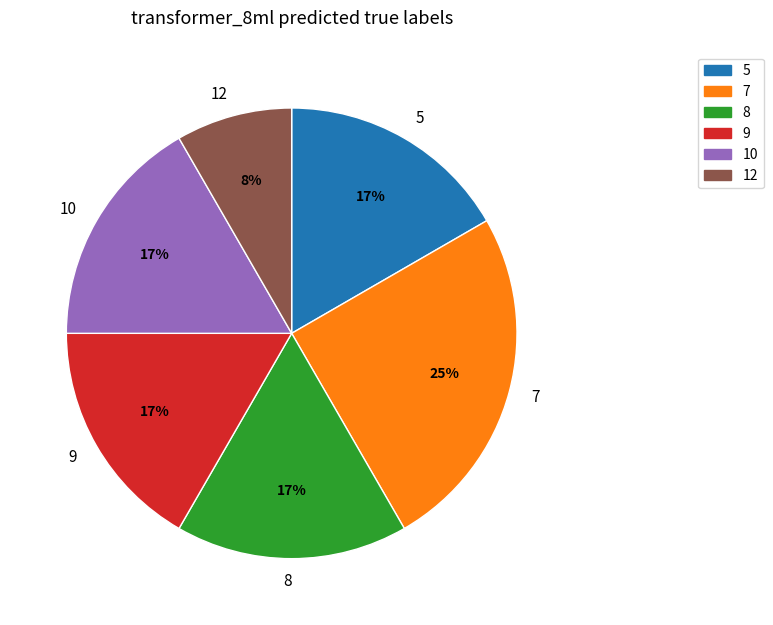

Is there a majority slice in this chart?

No